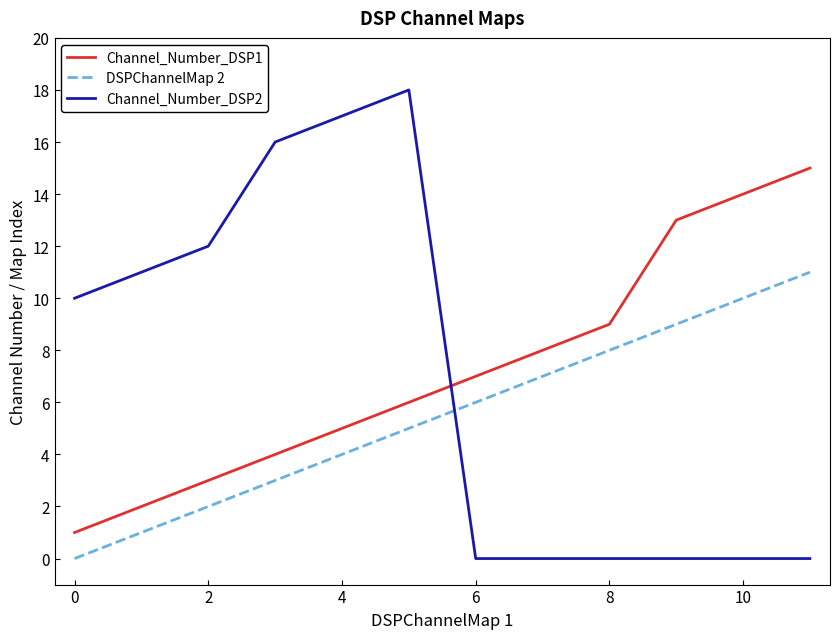

List the series in order of their peak value, highest first.

Channel_Number_DSP2, Channel_Number_DSP1, DSPChannelMap 2